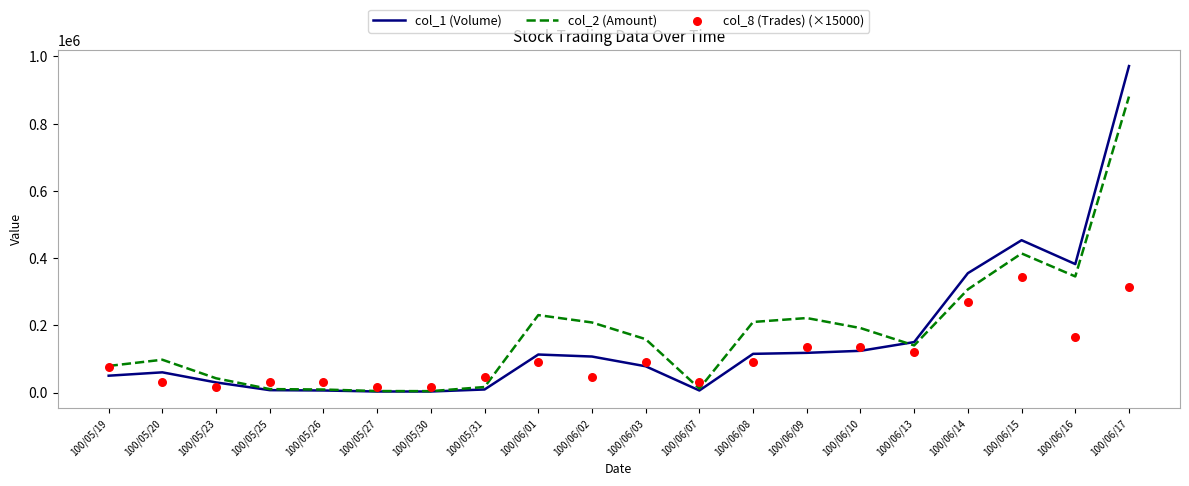

Is the value of col_2 (Amount) at 100/05/31 greater than the value of col_8 (Trades) (×15000) at 100/06/16?

No